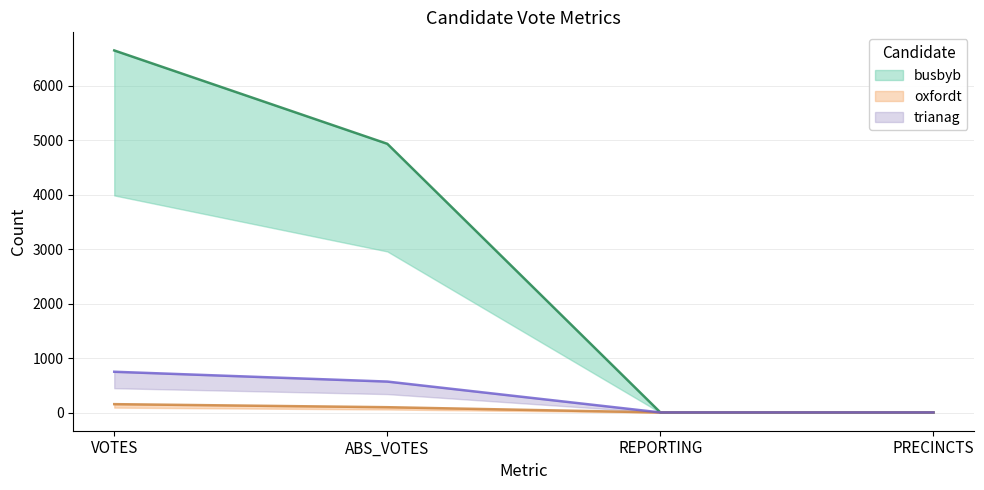

What is the label of the 4th point from the right?

VOTES